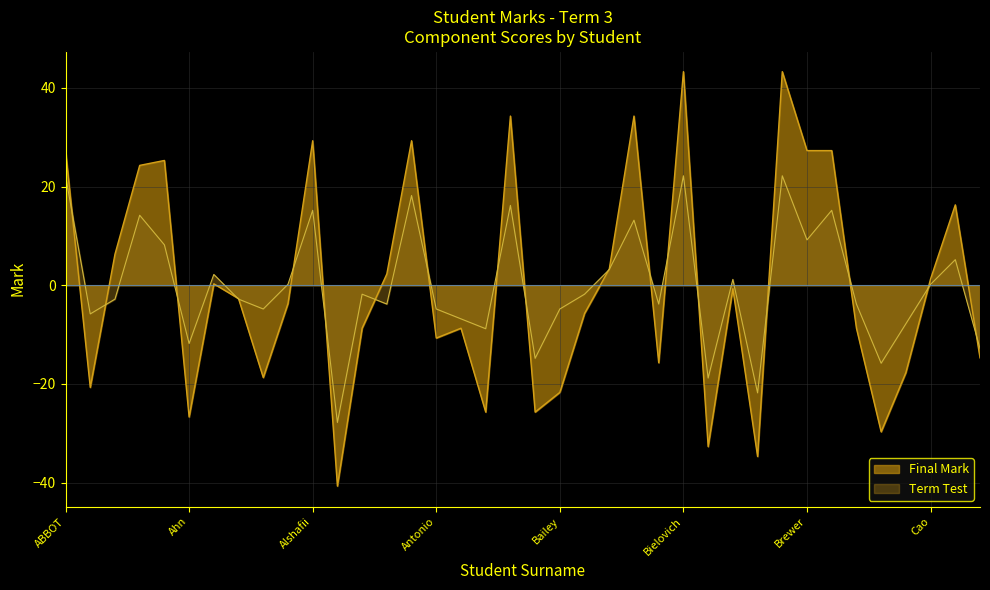

True or false: Term Test has more than 0 interior local peaks.

True